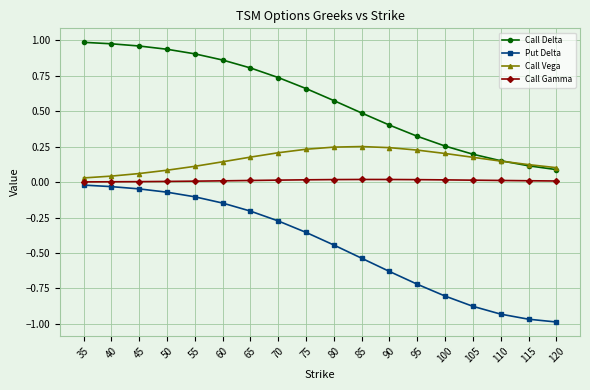

True or false: Call Delta has a value of 1.3 at 45.

False